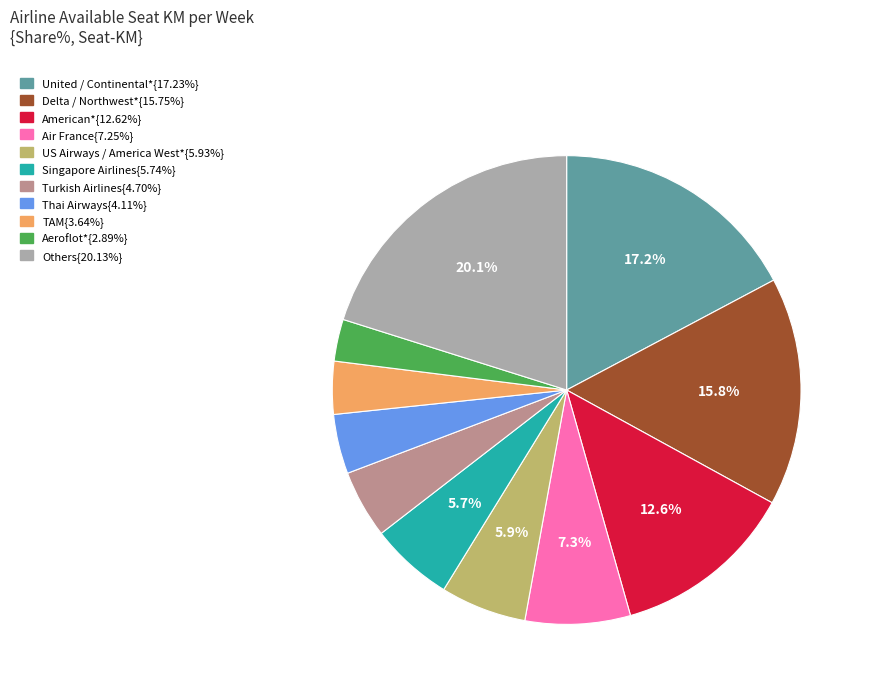

Does any single category account for the majority?

No